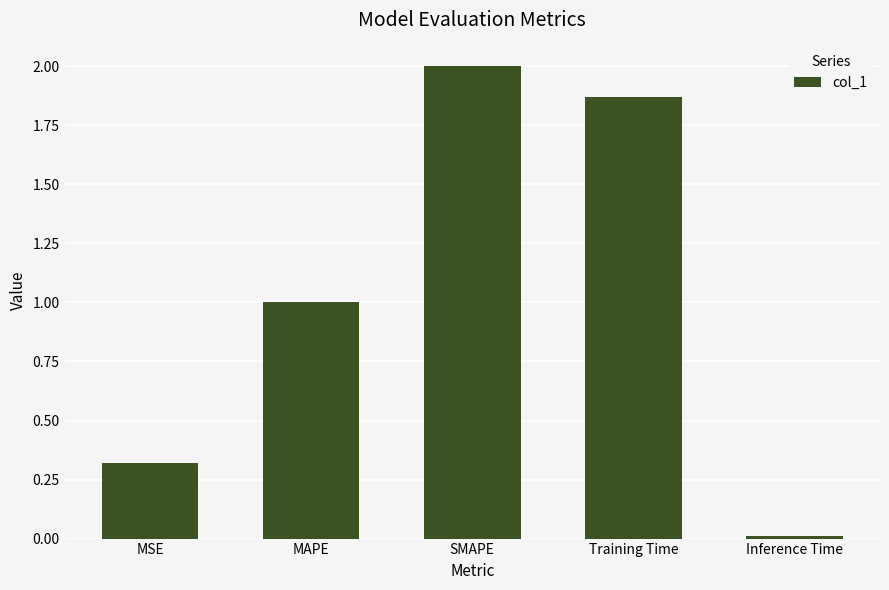

How many distinct data groups are displayed?

1